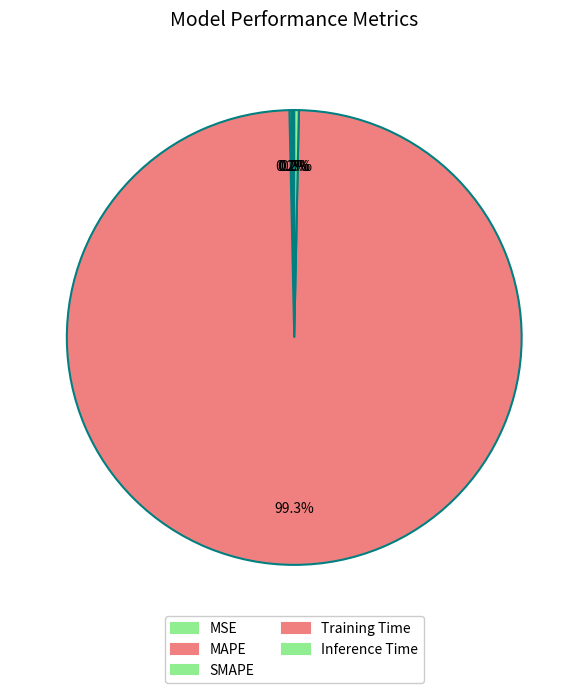

What percentage is NOT represented by SMAPE?

99.8%